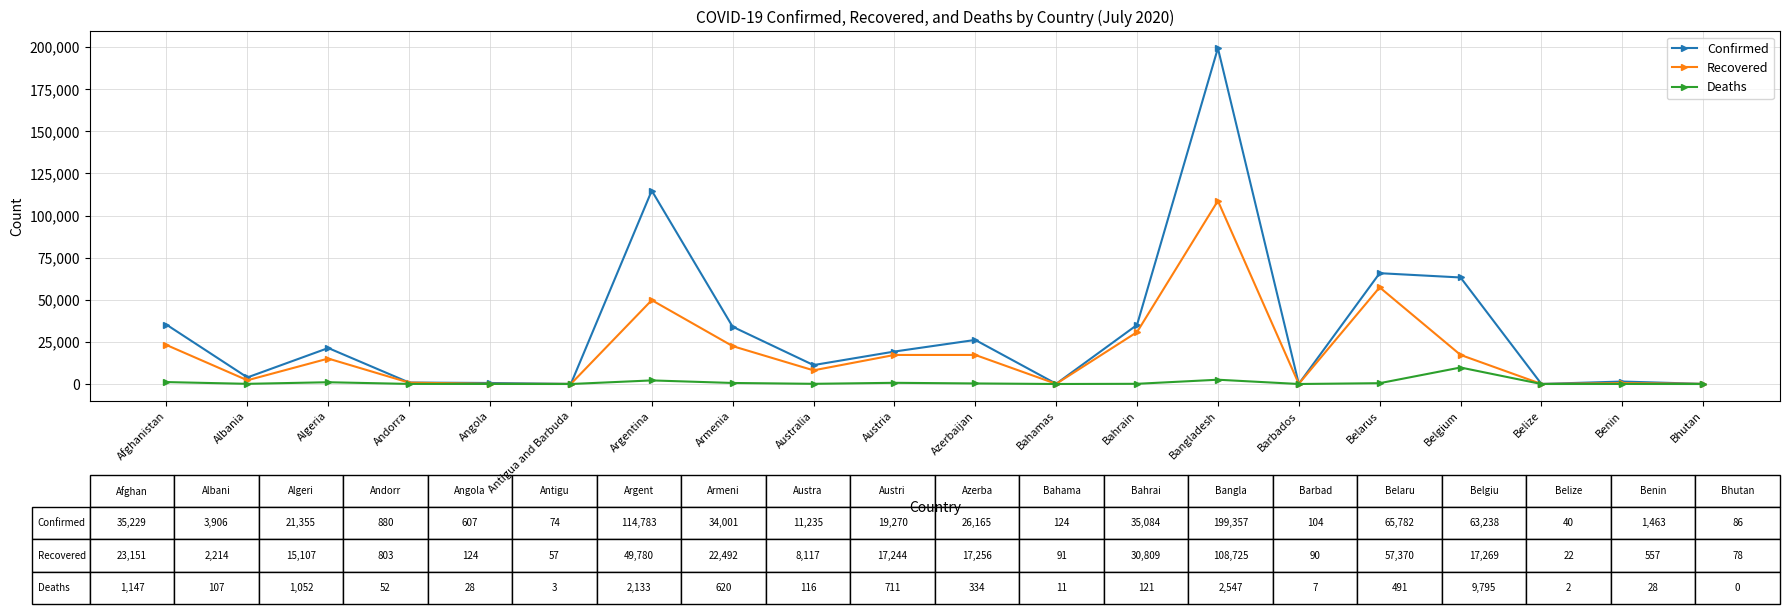

Where is the first local minimum for Confirmed?

Albania